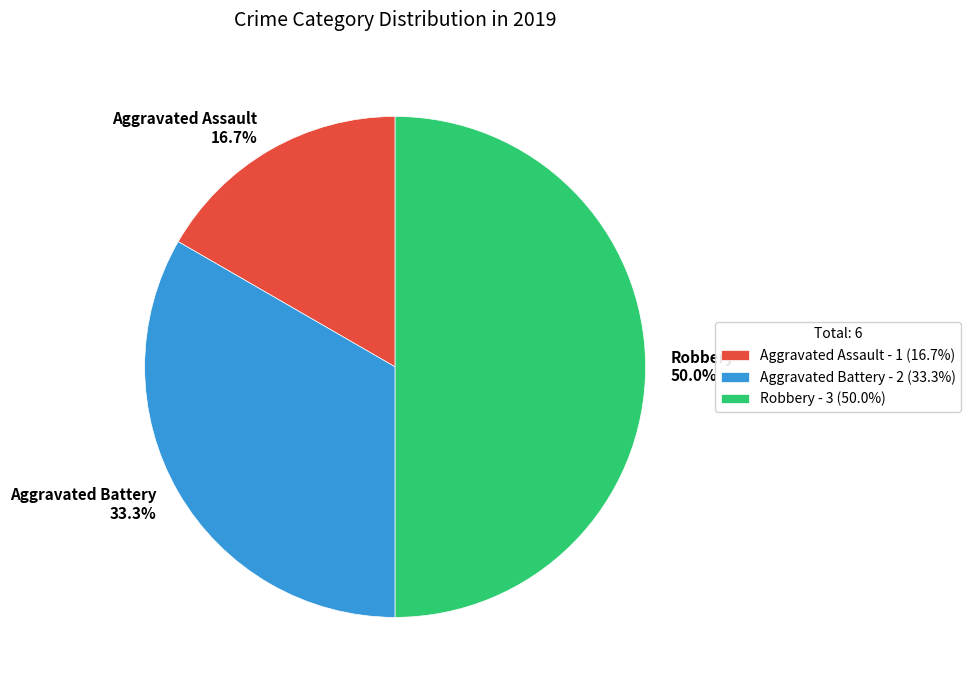

To the nearest percent, what is the combined percentage of Aggravated Battery and Robbery?

83%